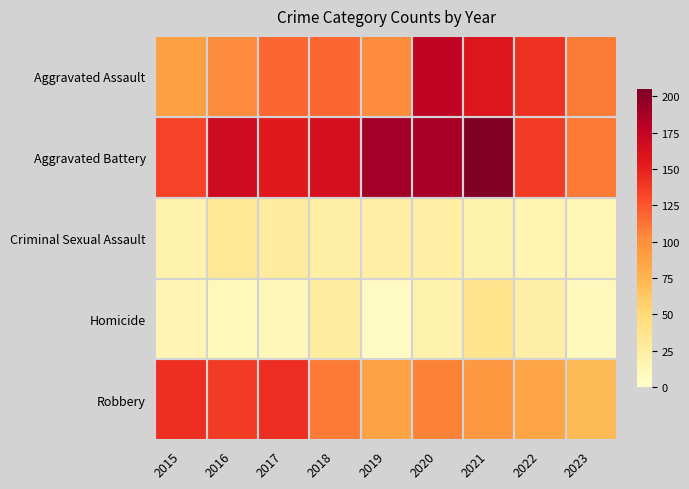

Which has a higher value, 2018 or 2017?

2018